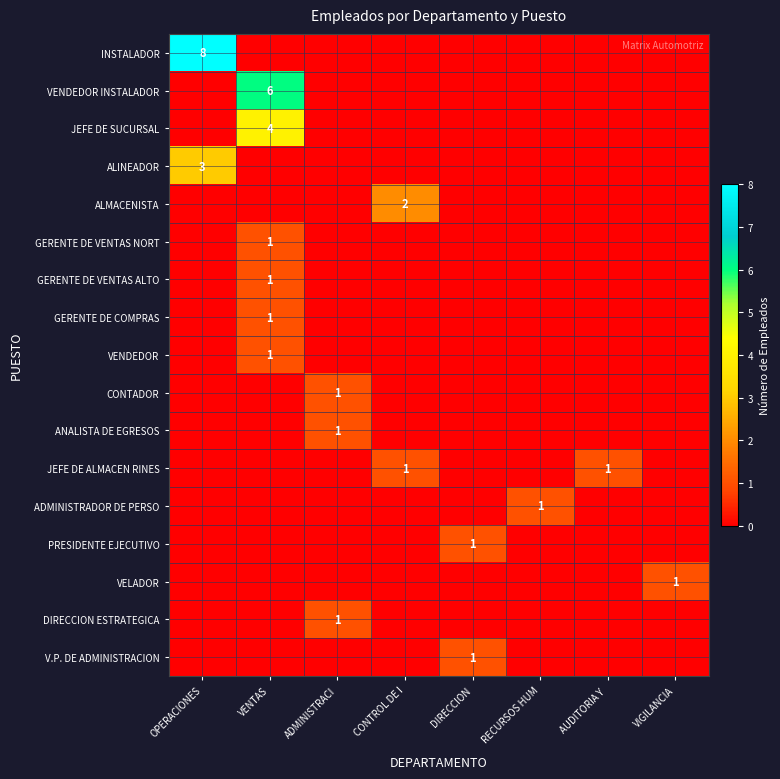

What is the total value across all series at CONTROL DE I?

3